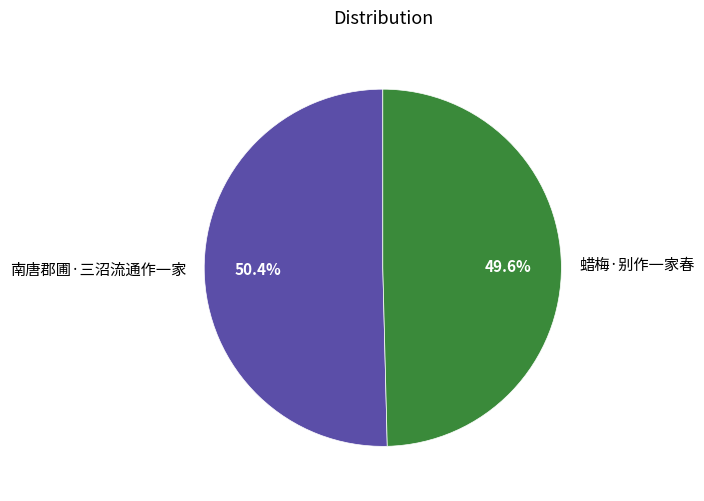

Combined, what portion of the pie is 南唐郡圃·三沼流通作一家 and 蜡梅·别作一家春?

100.0%